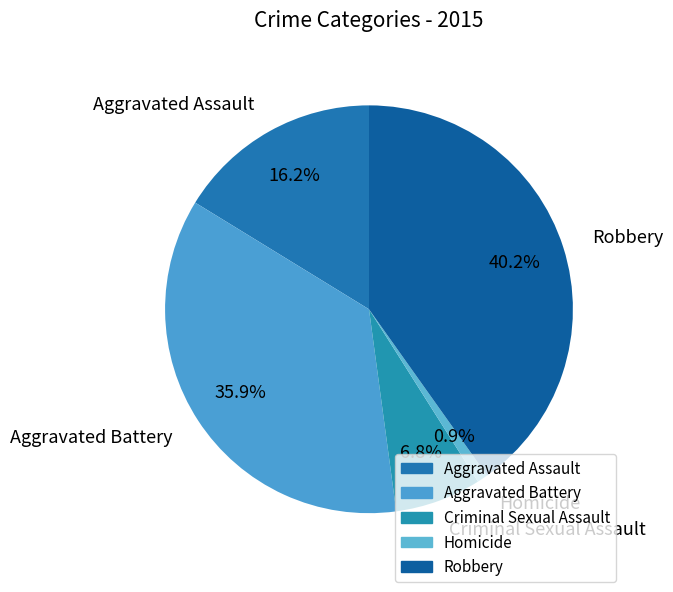

Does any single category account for the majority?

No